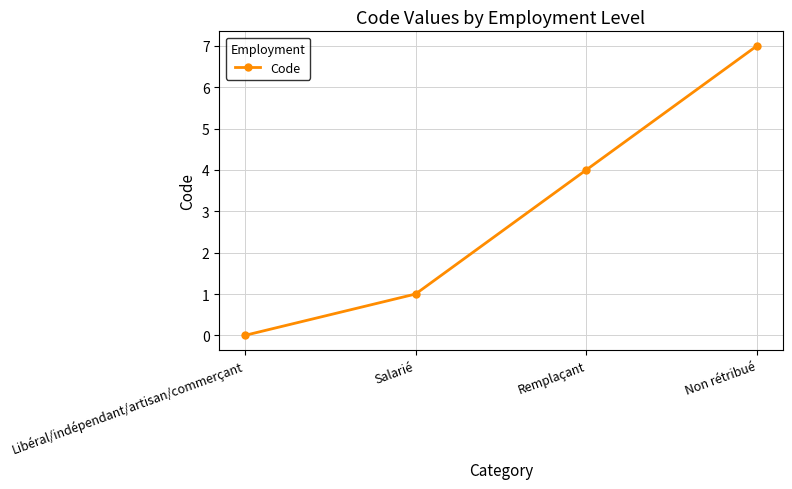

At which category does the chart reach its minimum across all series?

Libéral/indépendant/artisan/commerçant